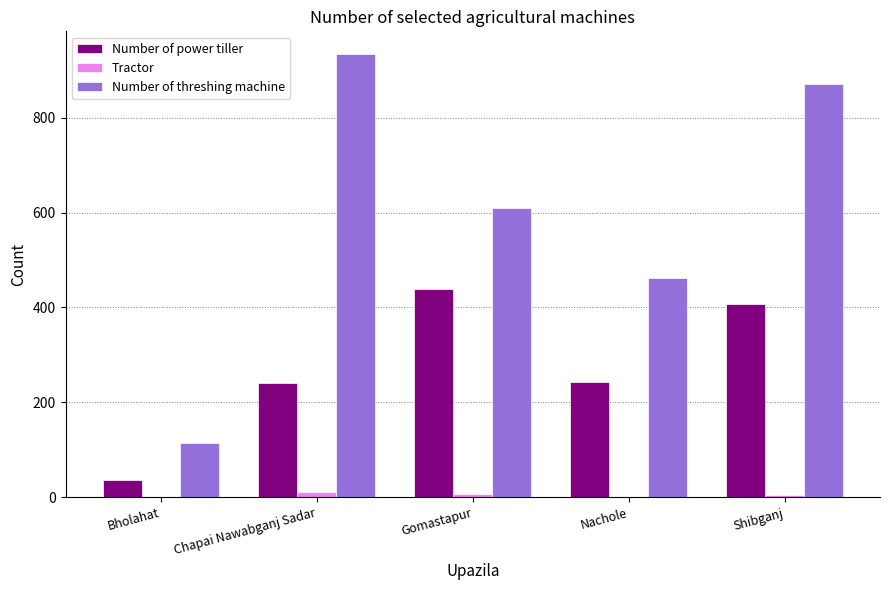

The Number of power tiller series shows 146 at Shibganj. True or false?

False